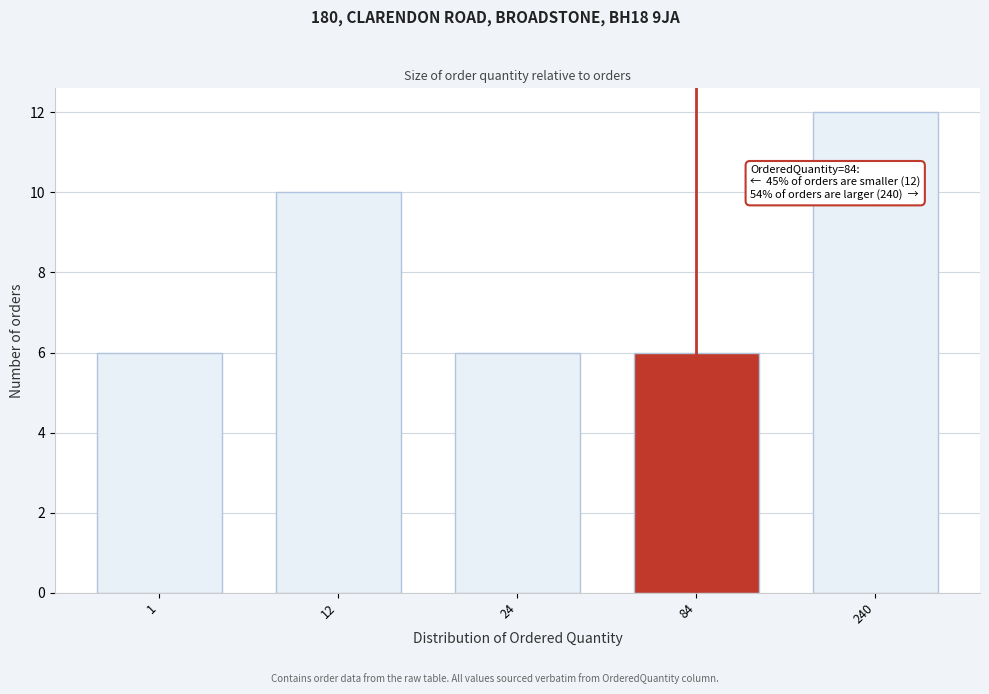

Reading left to right, transcribe all the data shown in this chart.

6	10	6	6	12